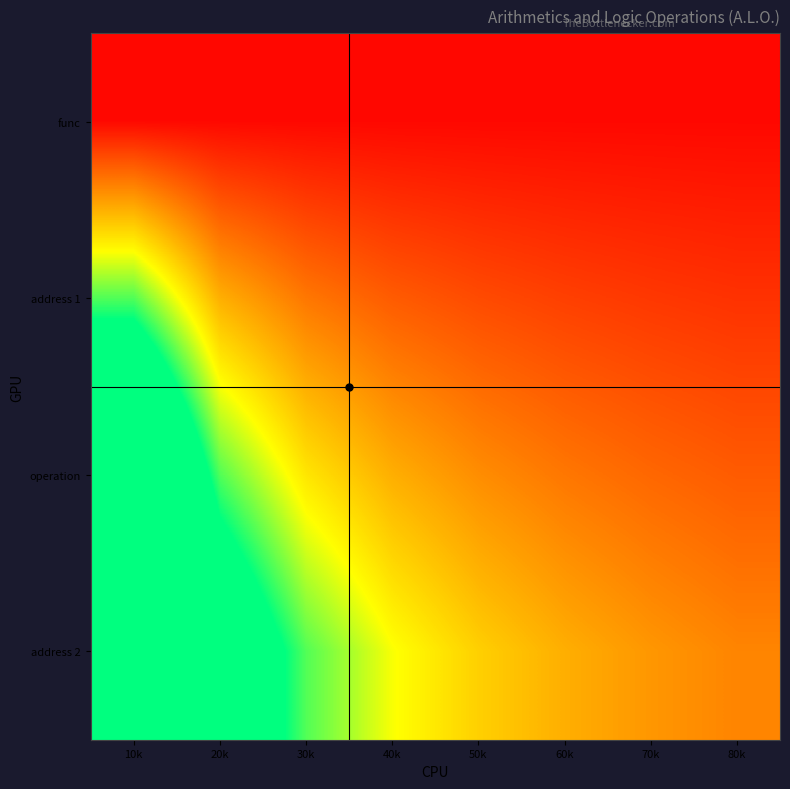

What is the smallest value displayed?

0.2